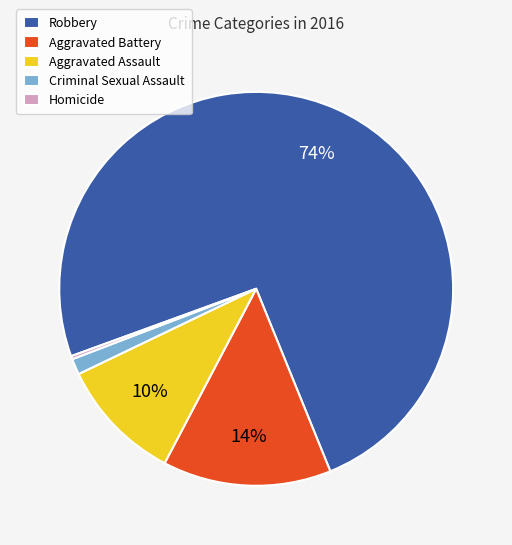

Is the sum of Aggravated Assault and Robbery greater than half?

Yes